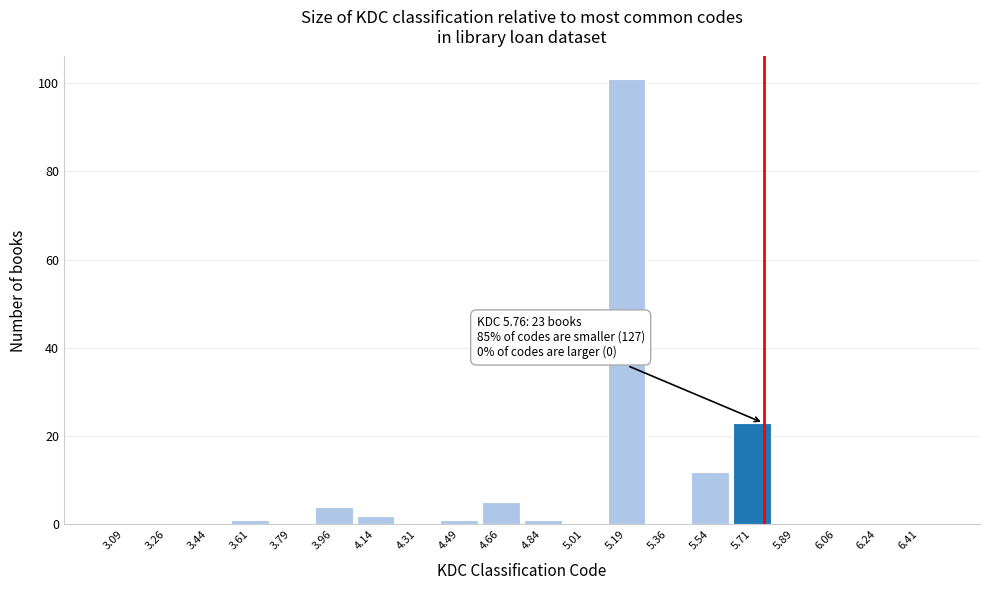

Over which range of the x-axis is the bar tallest?

5.100 to 5.275